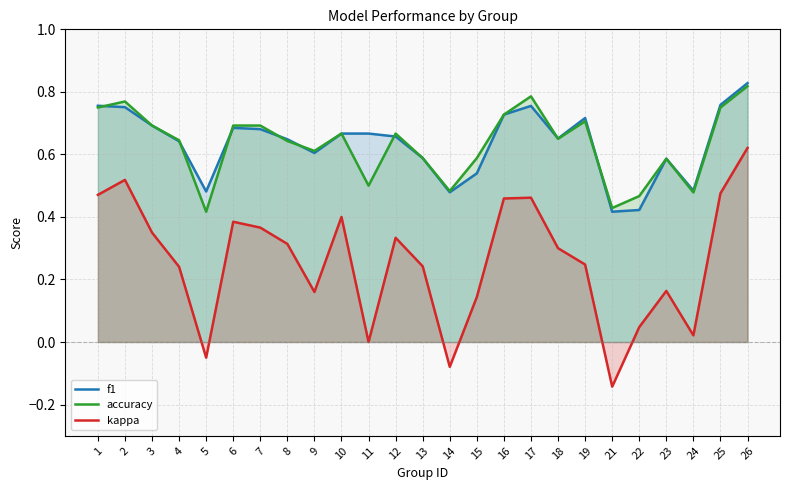

Which series has the widest spread of values?

kappa